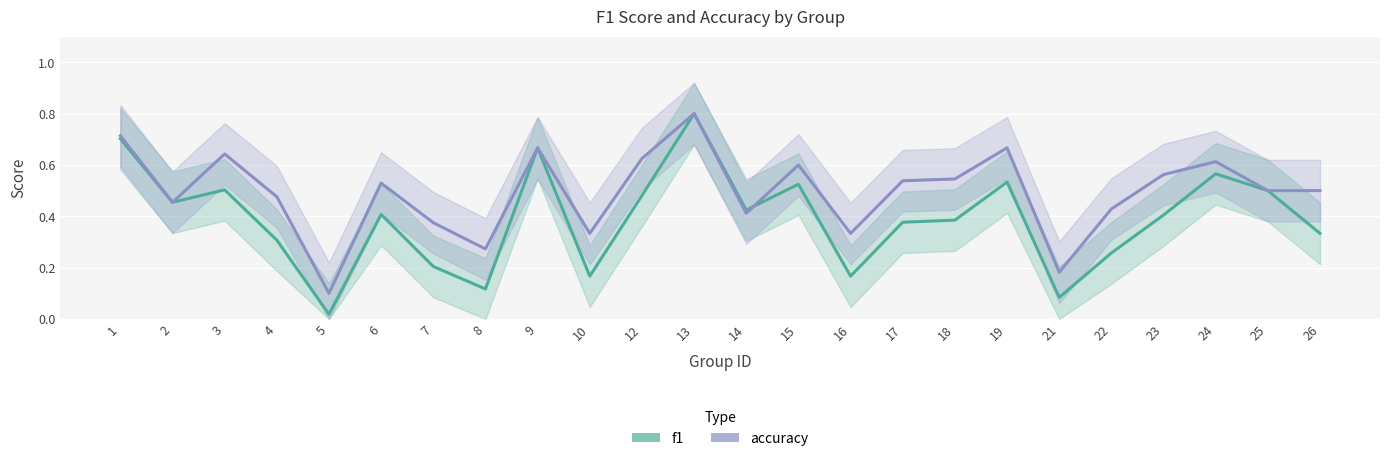

How many intersections are there between f1 and accuracy?

1